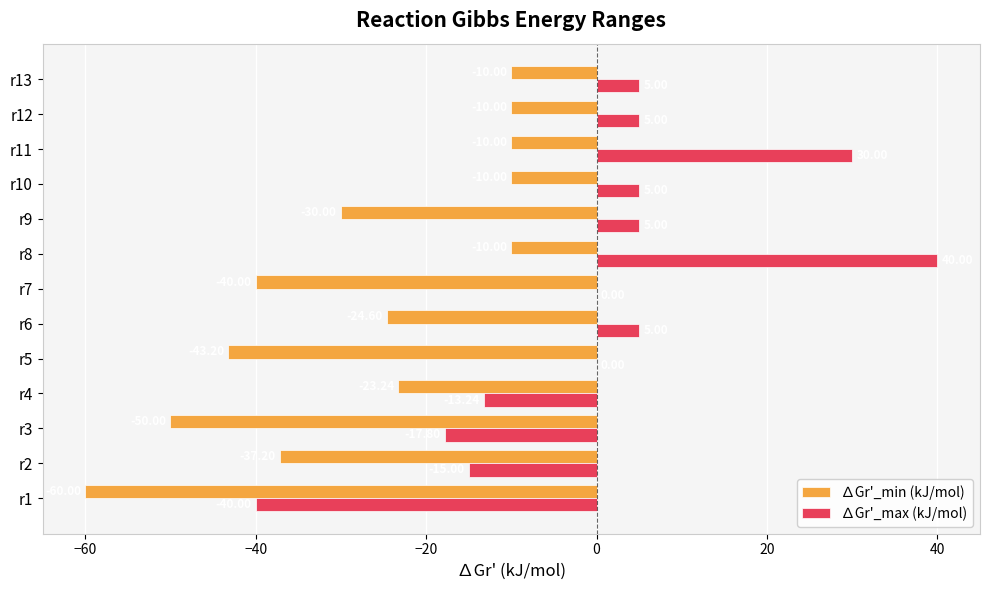

What is the sum of all ∆Gr'_min (kJ/mol) values?

-358.2